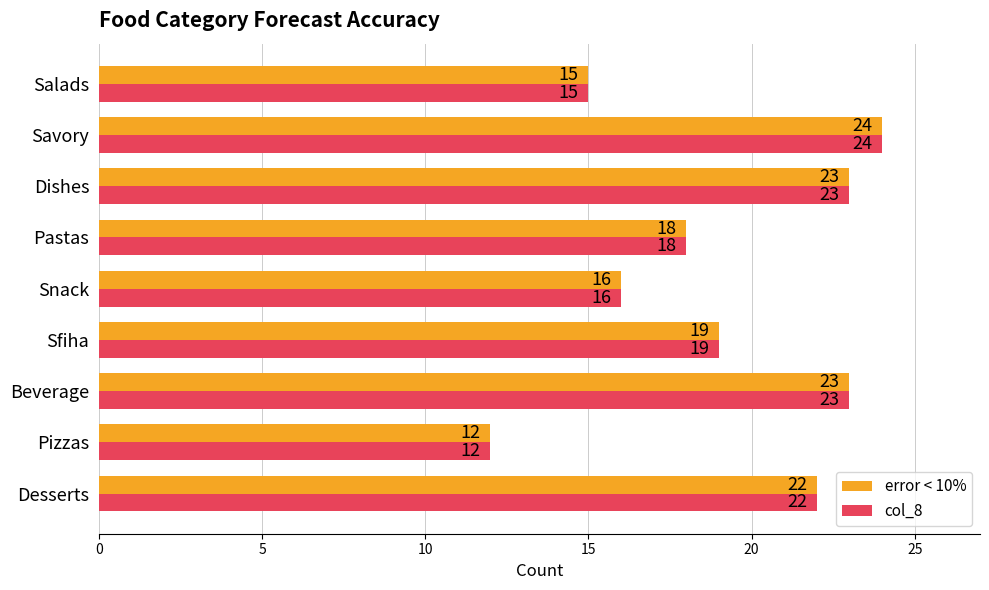

What is the smallest value displayed?

12